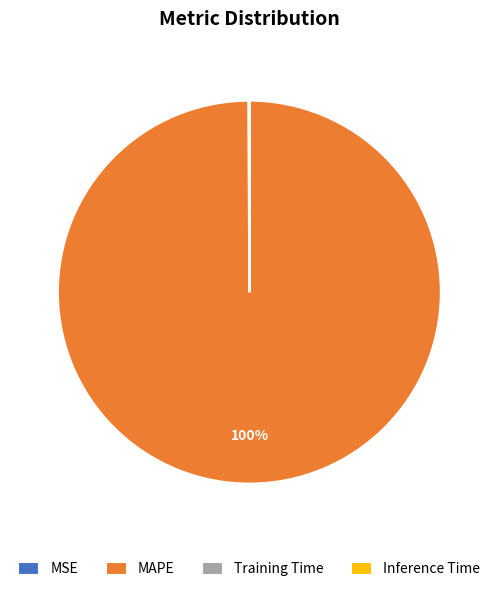

To the nearest percent, what percentage of the pie is MAPE?

100%